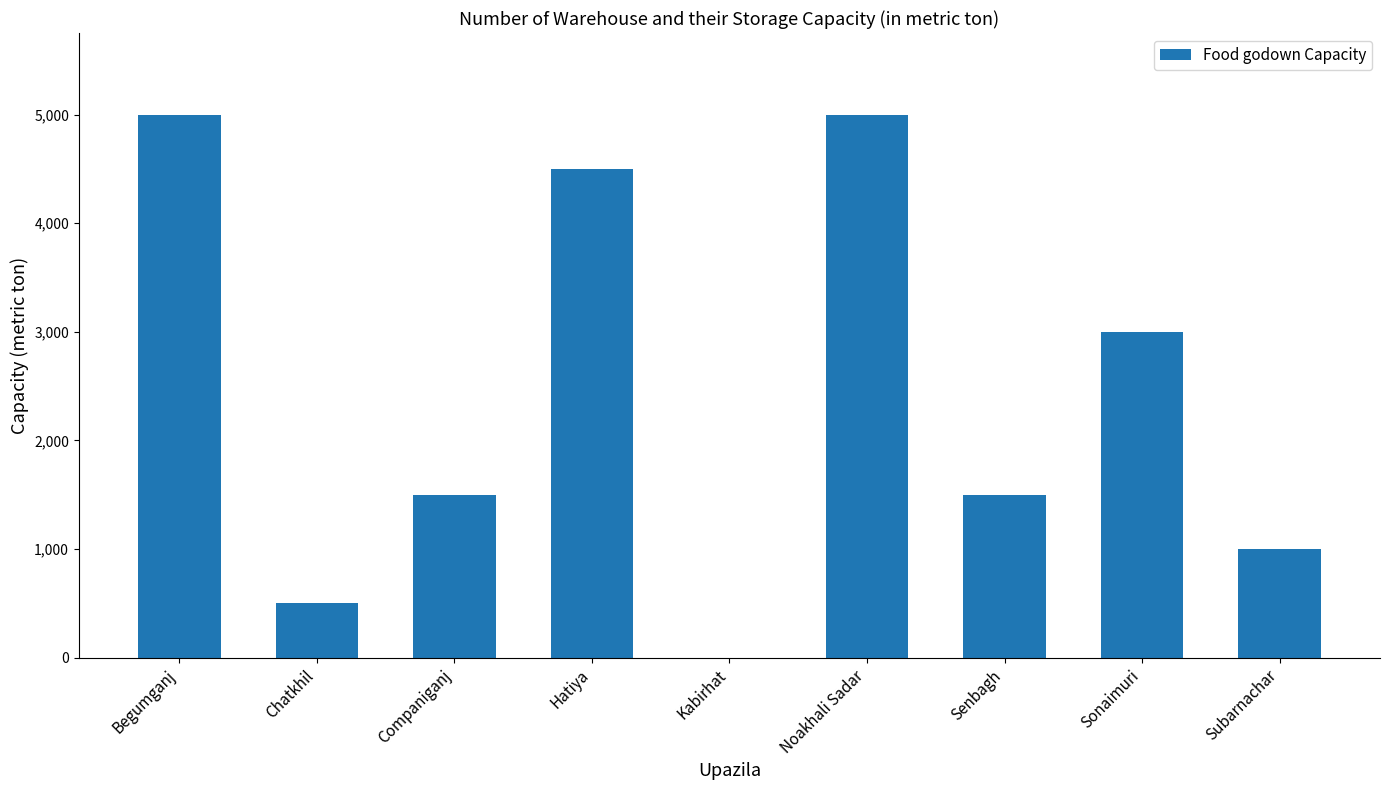

Reading left to right, extract all data points from this chart.

5000	500	1500	4500	0	5000	1500	3000	1000